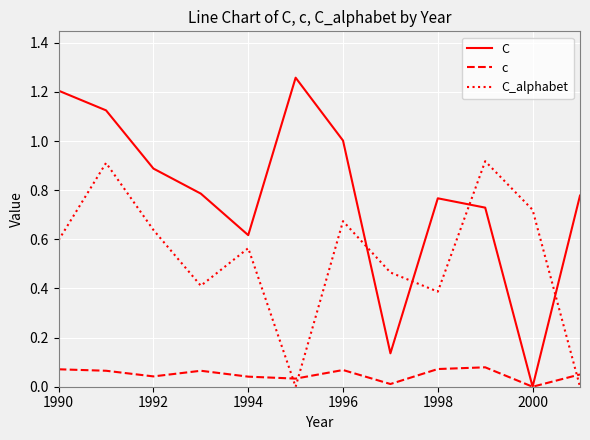

Rank the series by their average value, from highest to lowest.

C, C_alphabet, c